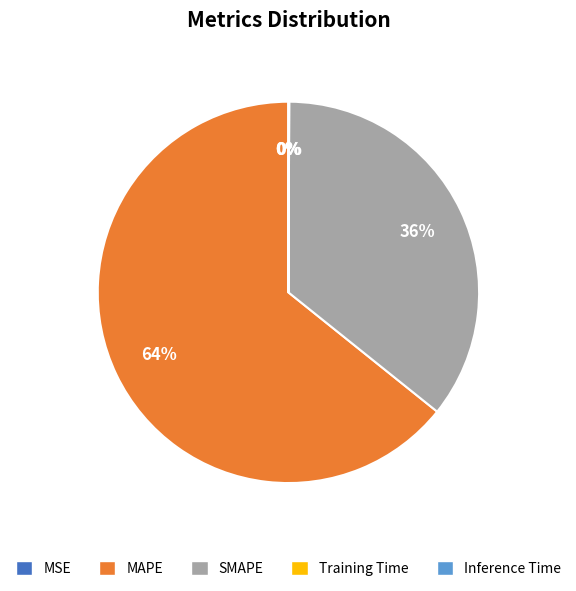

What is the majority slice?

MAPE